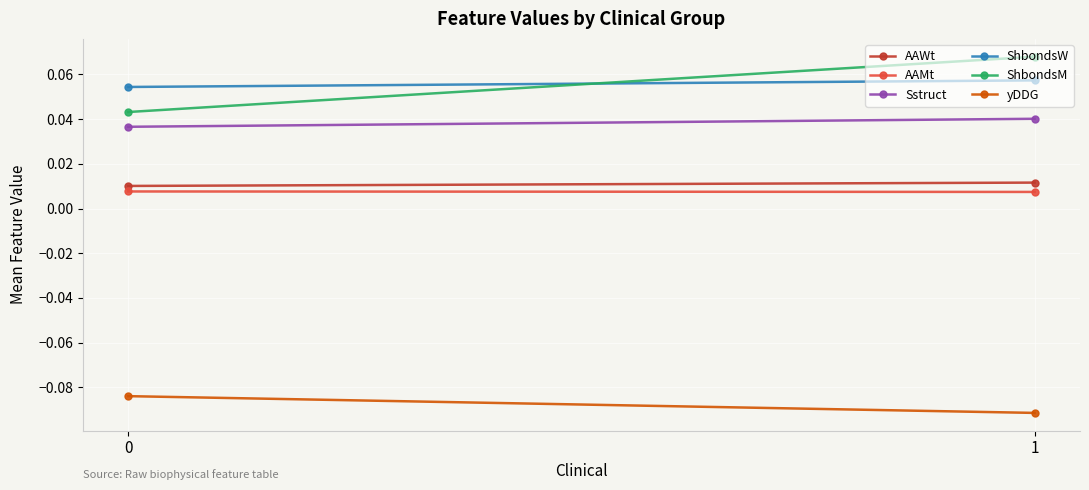

How many lines are shown in the chart?

6